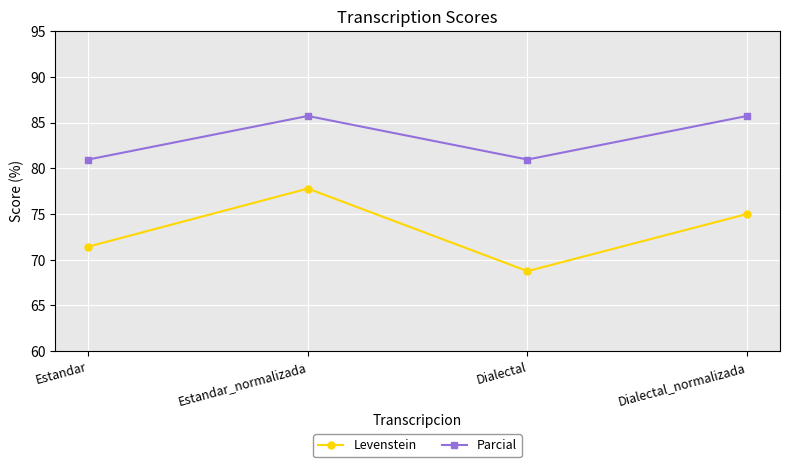

Which series has the largest total across all categories?

Parcial